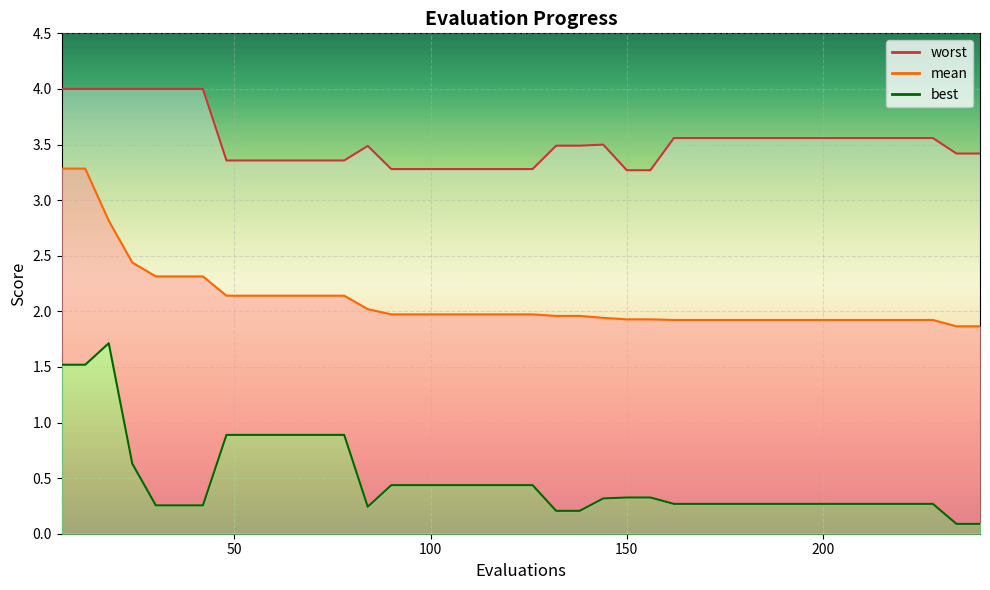

At which label does mean reach its peak?

6